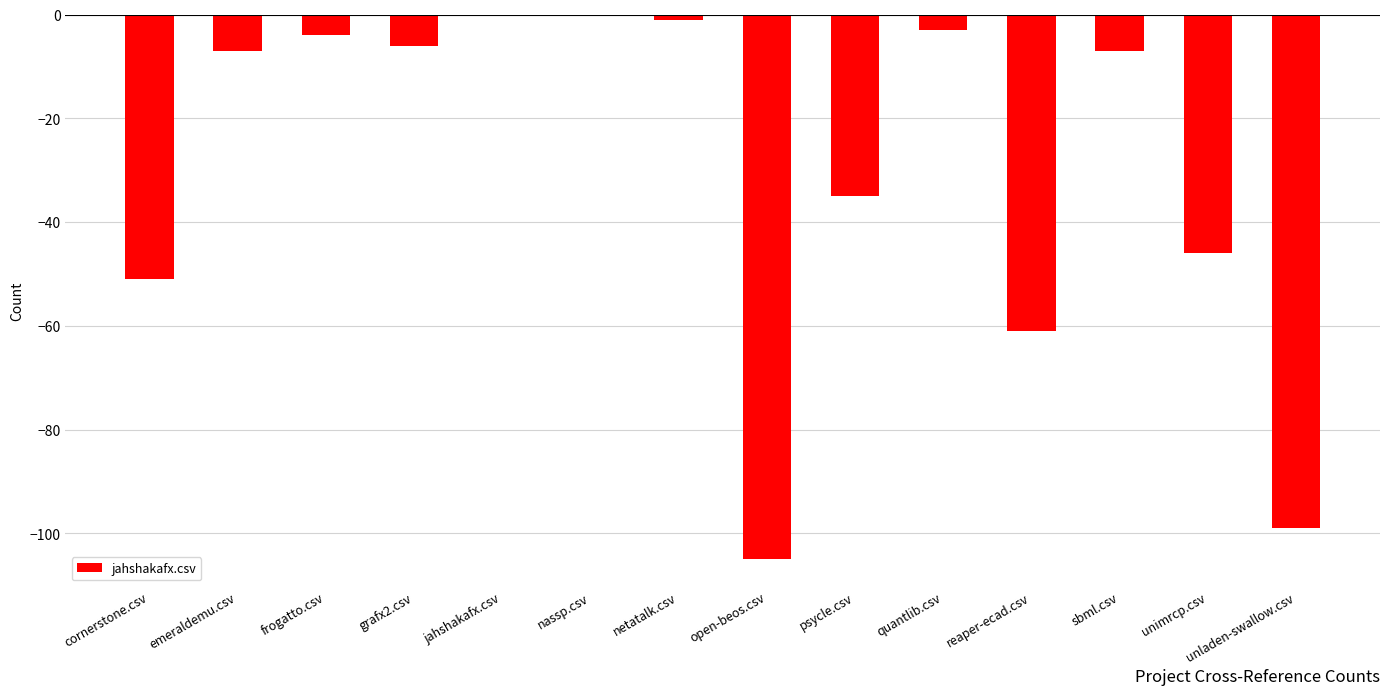

What is the change in value from grafx2.csv to unladen-swallow.csv?

-93